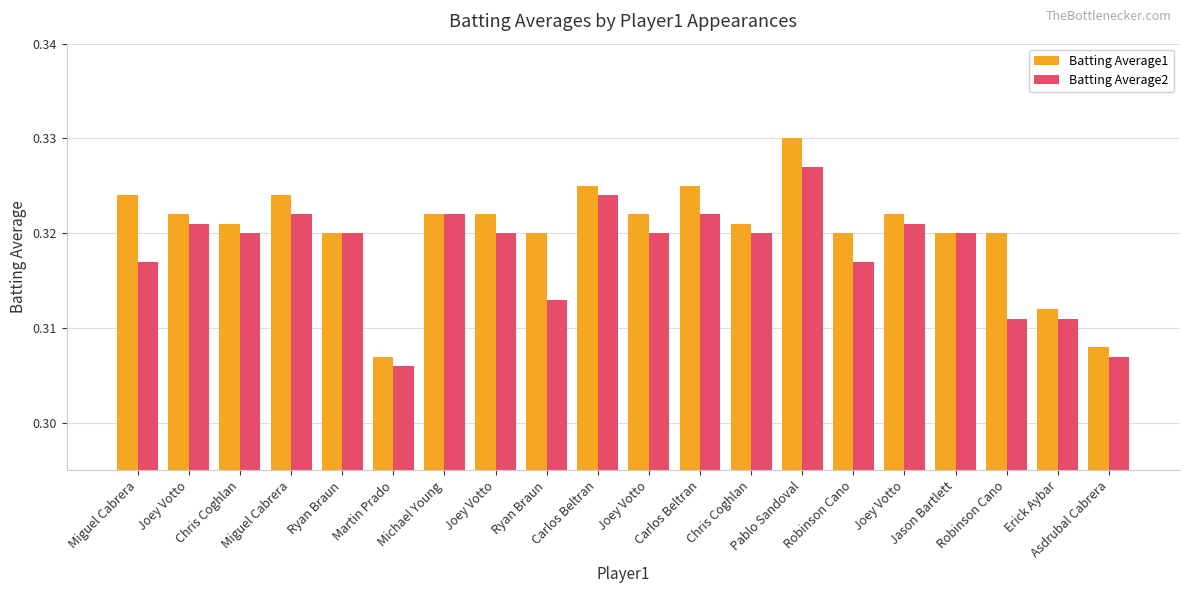

Is it true that Batting Average1 equals 0.2 at Asdrubal Cabrera?

False